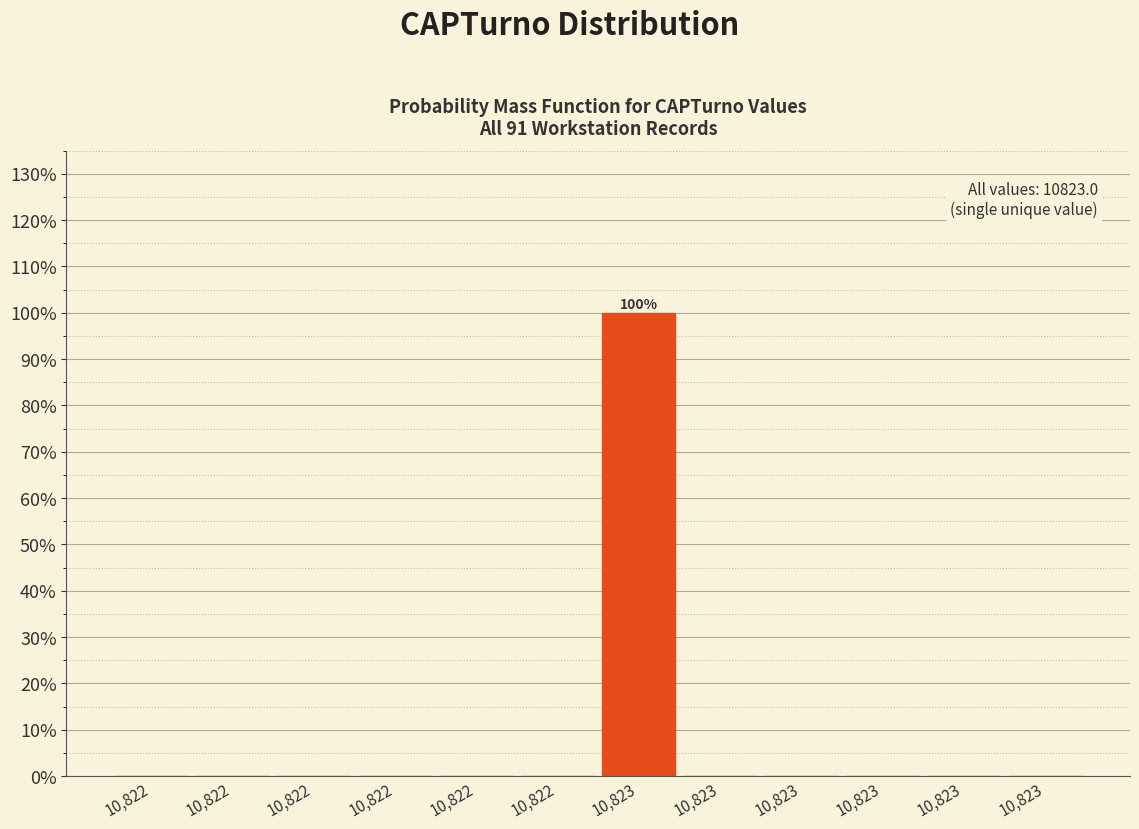

Are the bars horizontal?

No